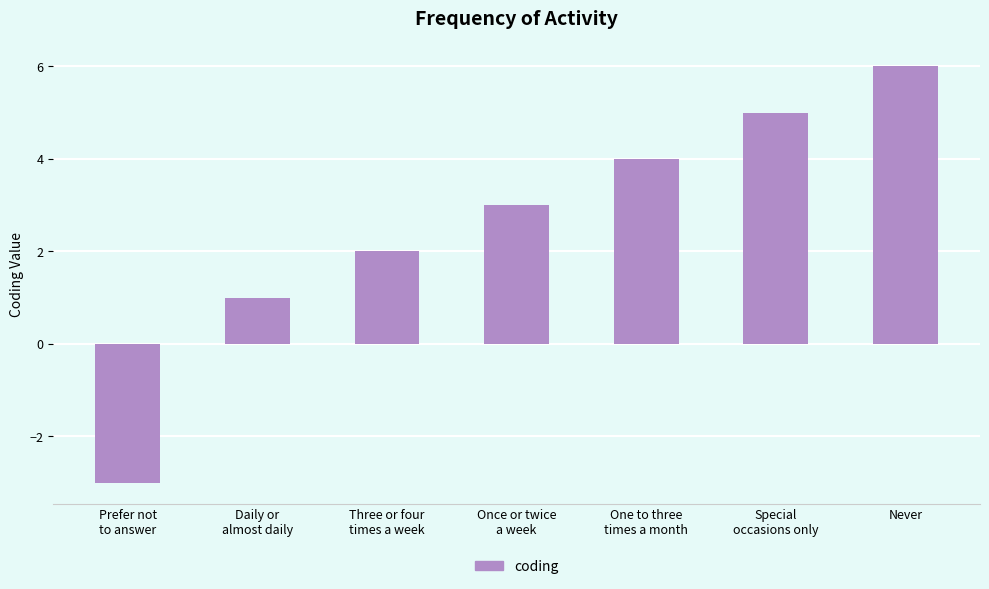

Does the chart contain any negative values?

Yes